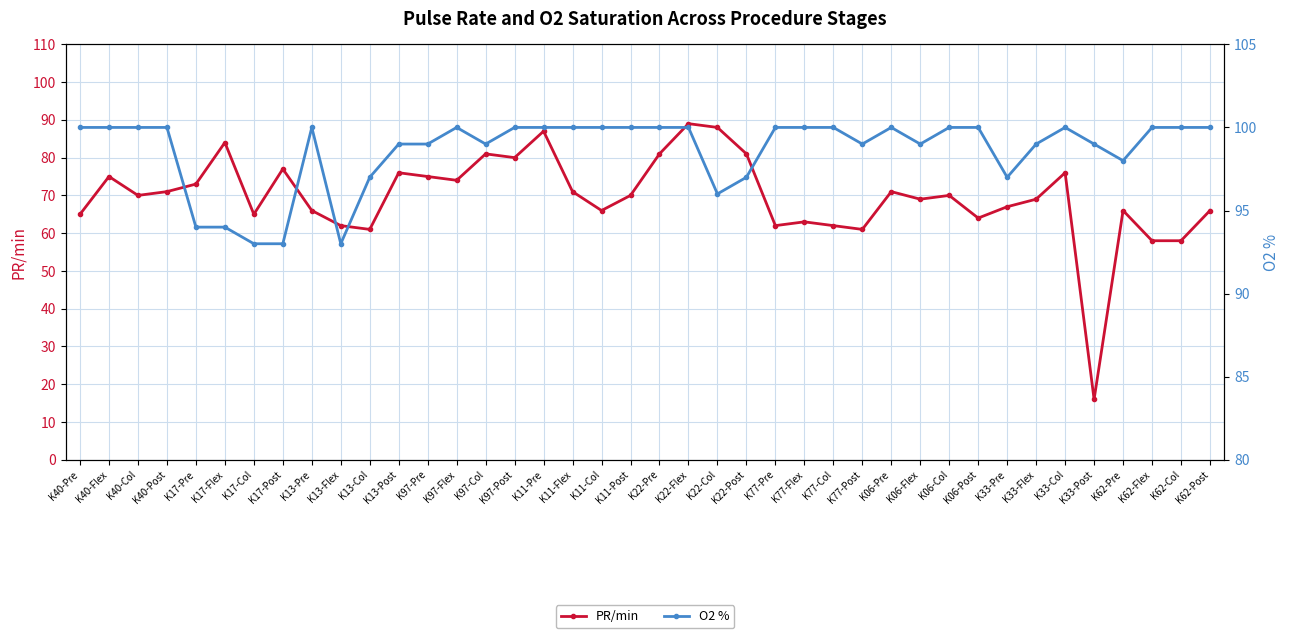

True or false: PR/min has more than 2 points higher than both neighbors.

True